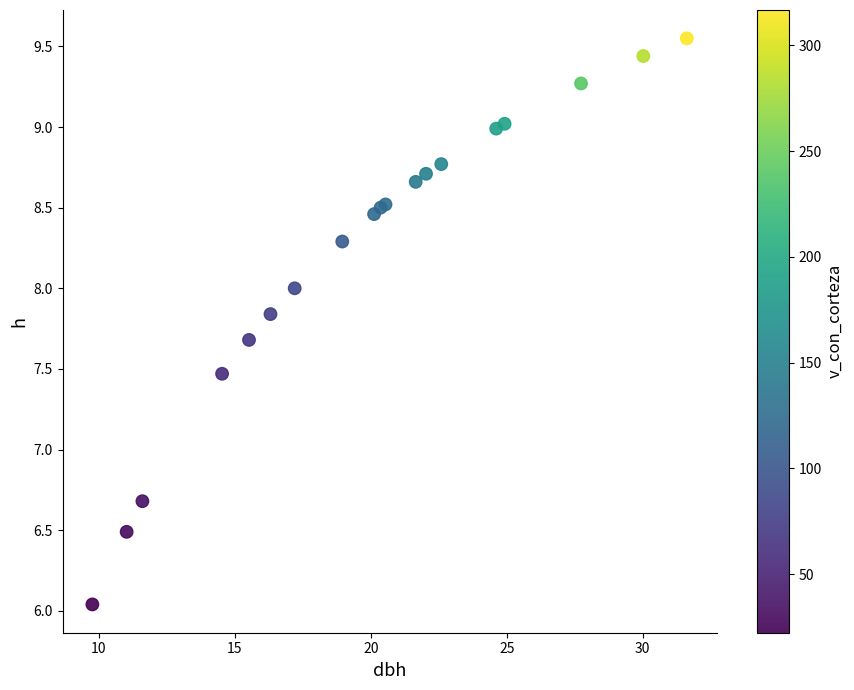

What Y value in the scatter plot is closest to 7?

6.7